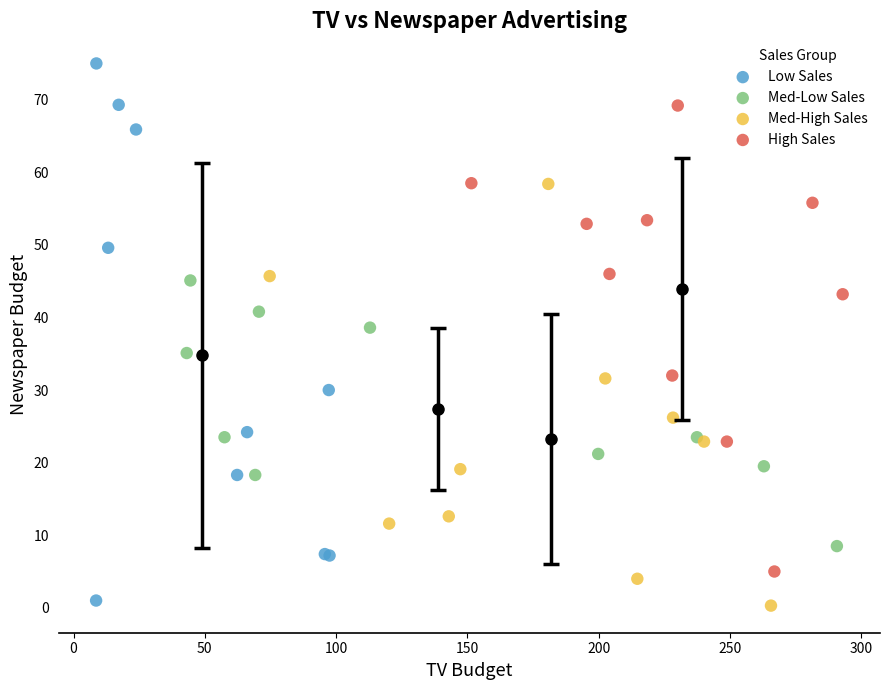

Which series has the widest spread of Y values?

Low Sales